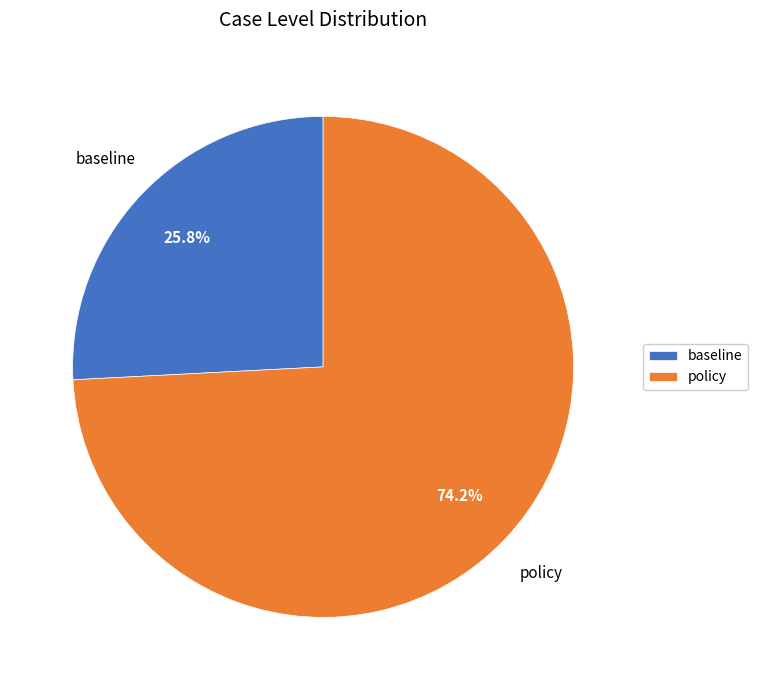

How many segments does this pie chart have?

2